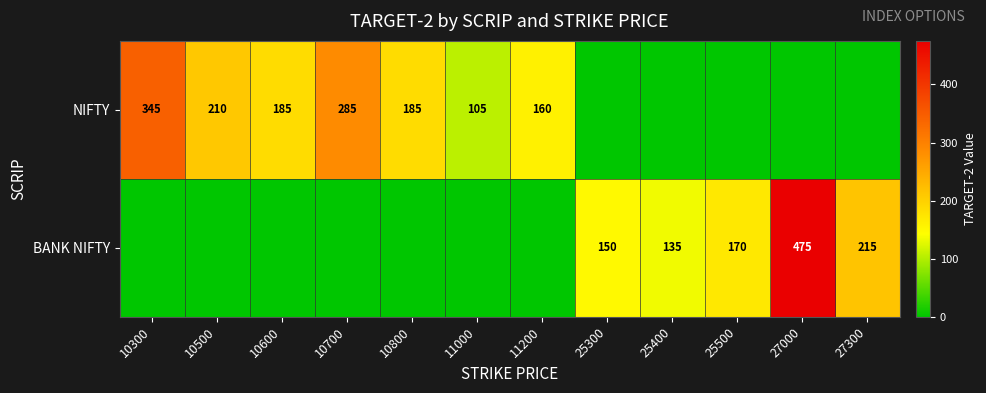

What is the sum of the NIFTY values at 10600 and 11000?

290